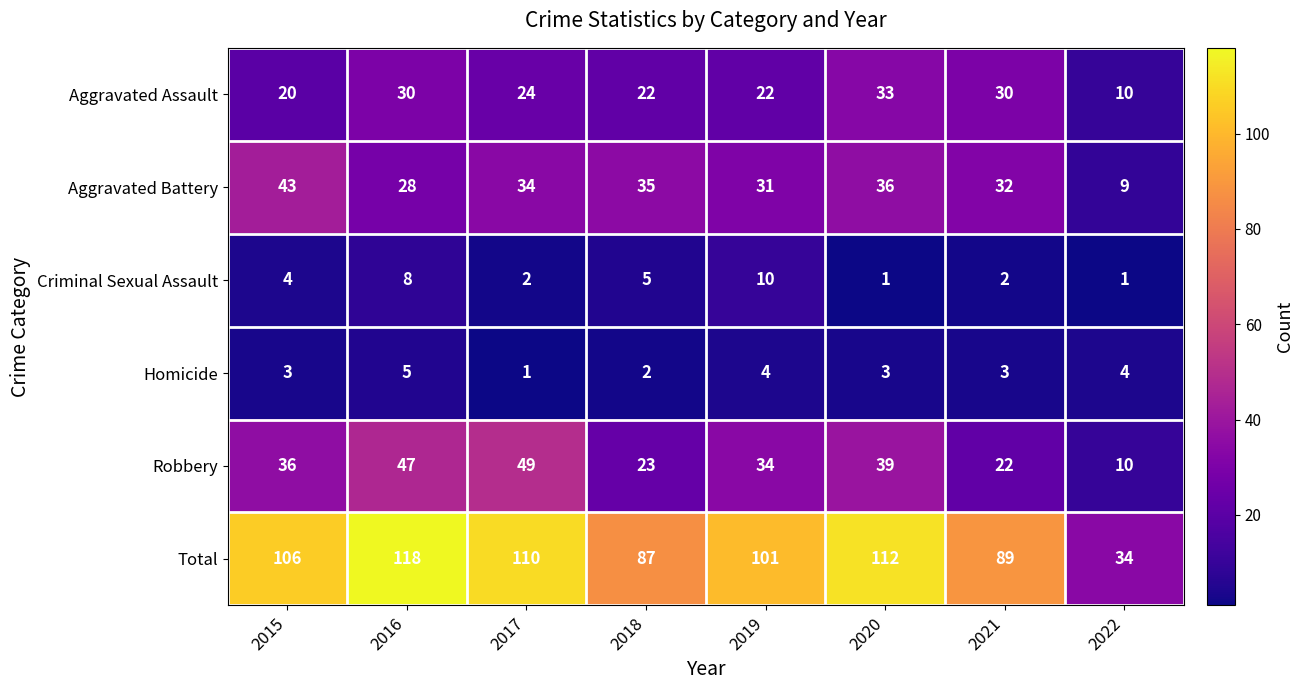

Count the number of data series in this chart.

6